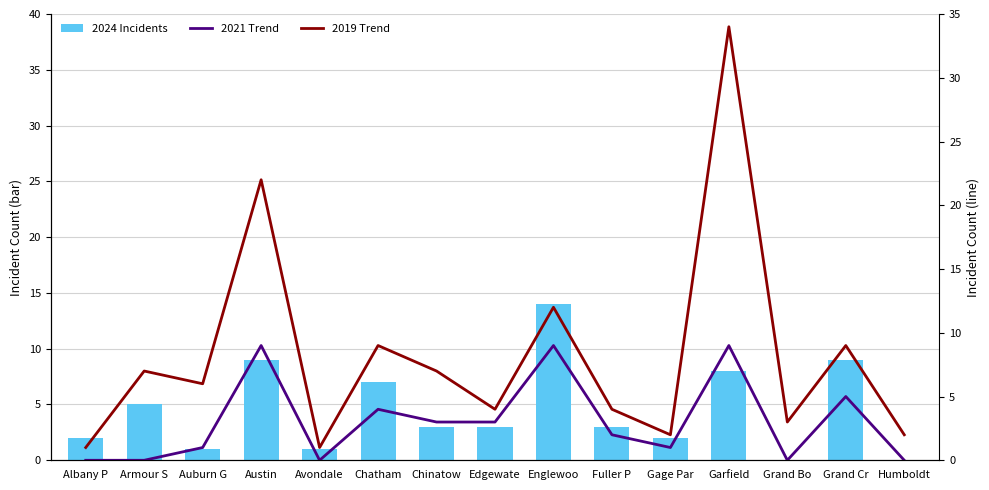

Reading left to right, what are all the values shown in this chart?

2	5	1	9	1	7	3	3	14	3	2	8	0	9	0